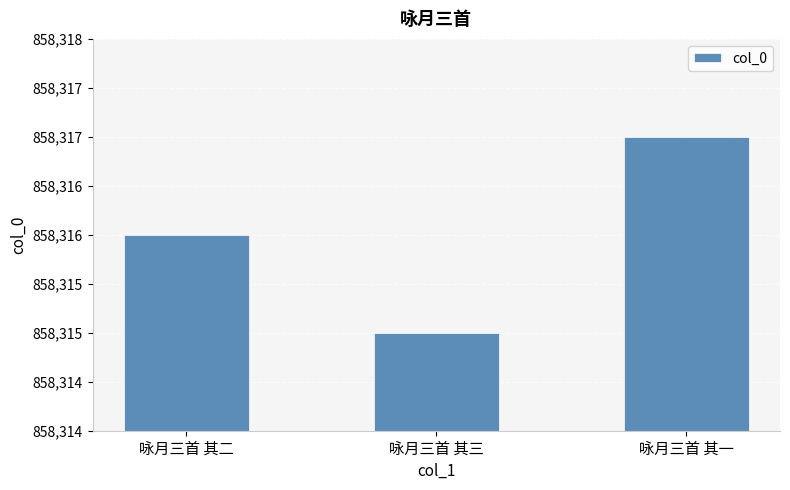

Does the chart contain any negative values?

No